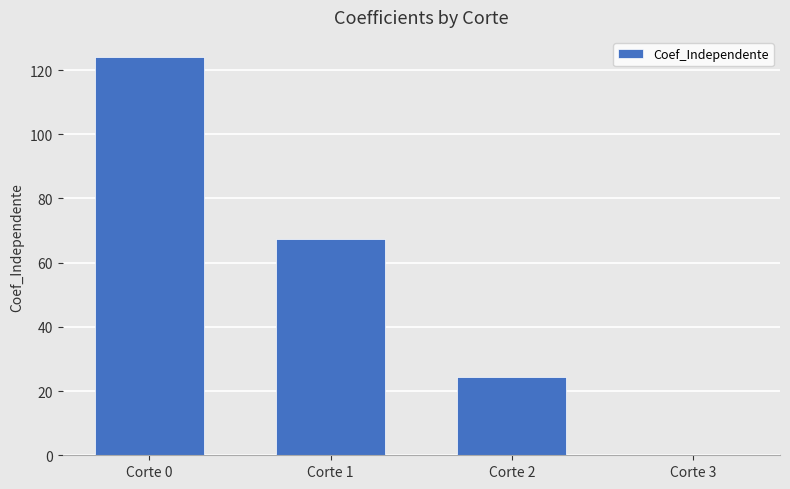

What is the change in value from Corte 0 to Corte 1?

-56.9